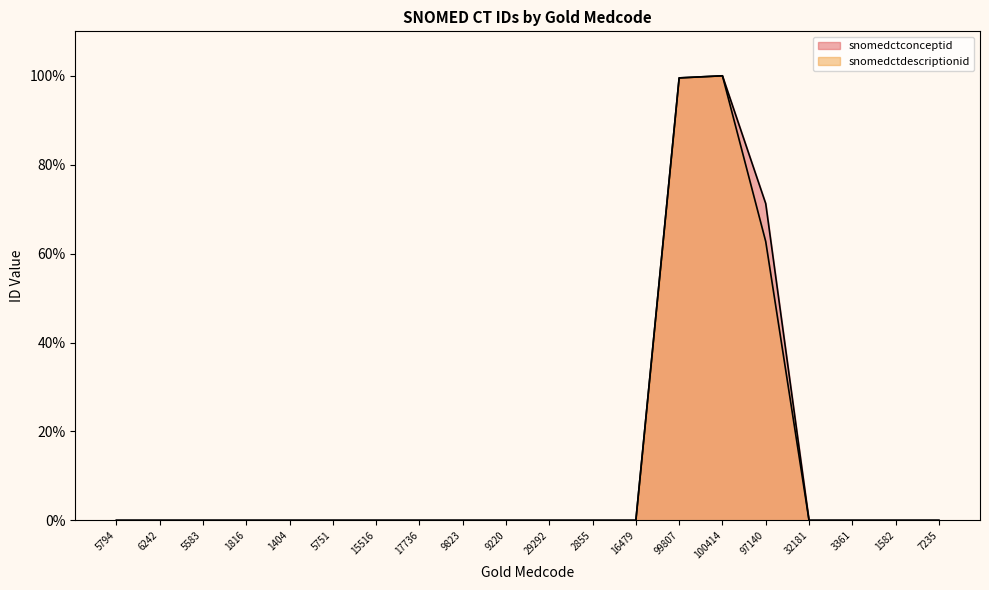

True or false: snomedctconceptid and snomedctdescriptionid intersect in this chart.

False